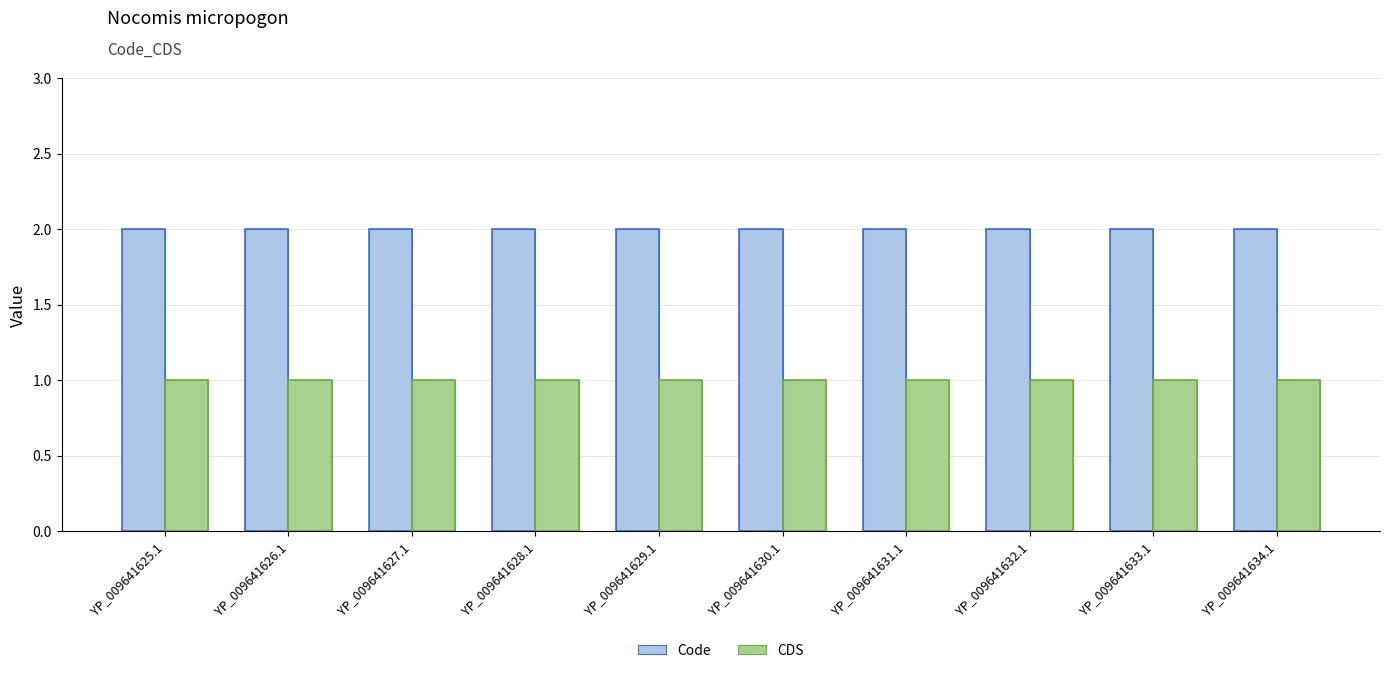

List the series in order of their overall mean, lowest first.

CDS, Code